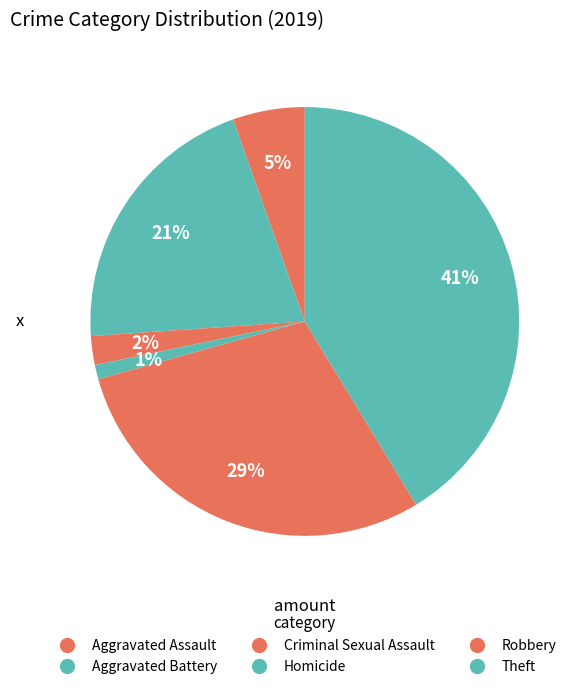

Count the number of slices in the pie.

6